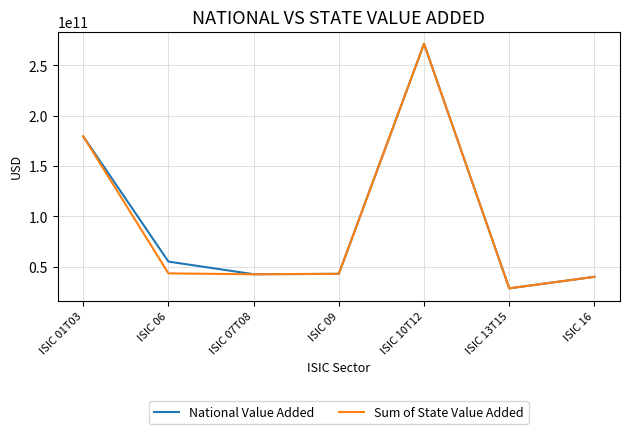

At which category is the sum across all series the highest?

ISIC 10T12